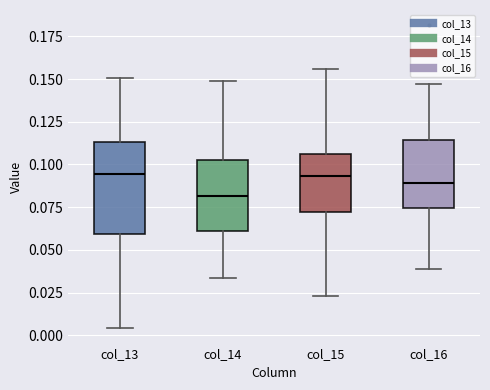

Comparing the boxes themselves (not the whiskers), which one is the tallest?

col_13